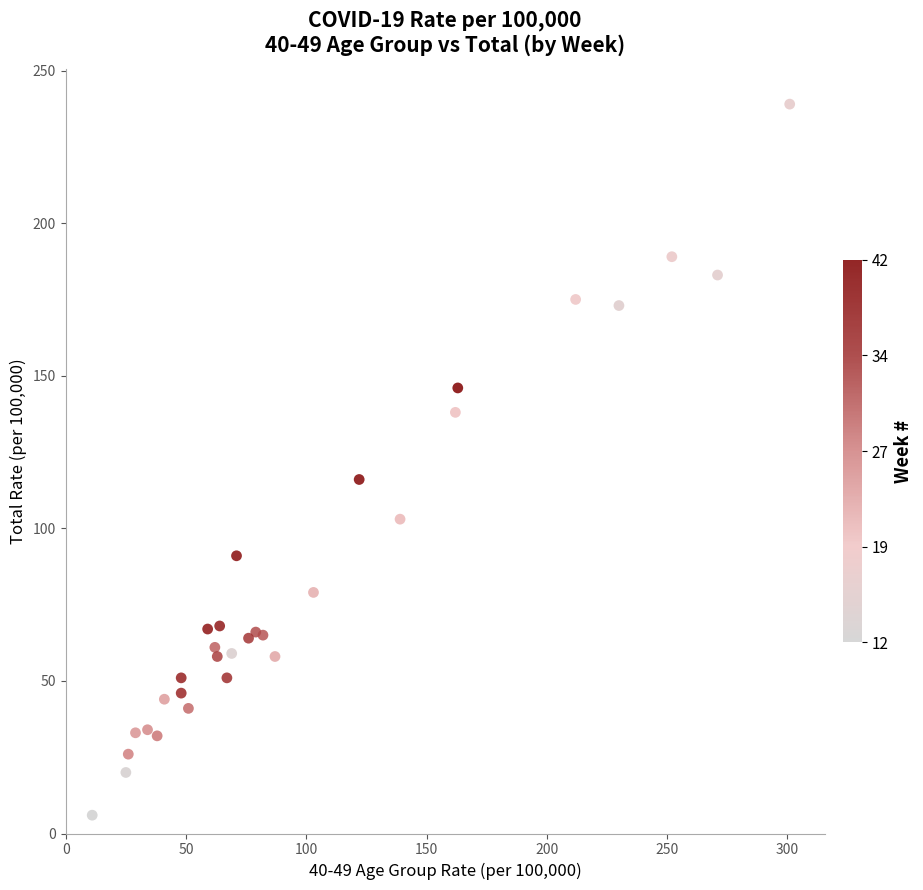

What Y value in the scatter plot is closest to 122?

116